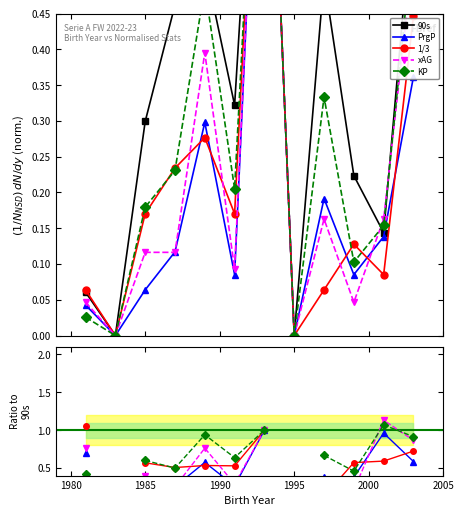

At how many categories does at least one series exceed 0?

10